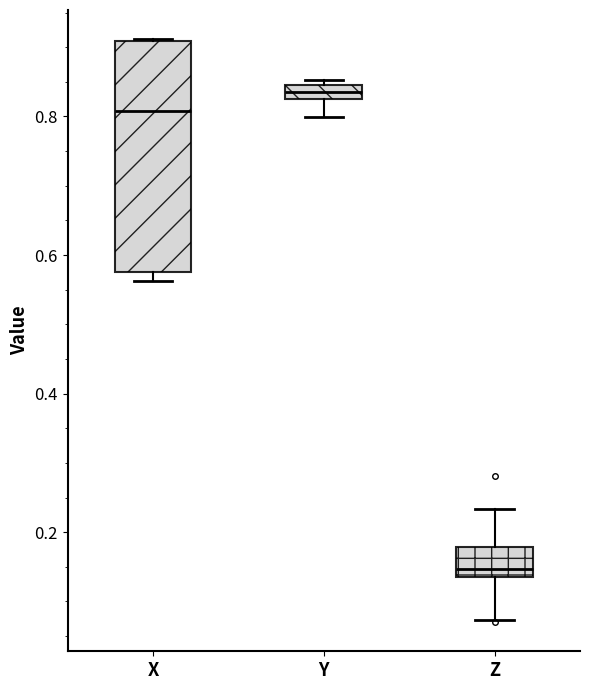

Where is the lower edge of the box for X on the y-axis? The values are not printed on the chart, so give them approximately, as read against the axis.

0.58